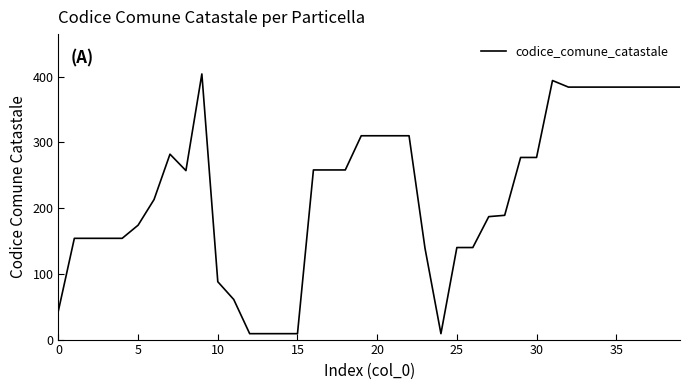

What is the maximum value shown in the chart?

404